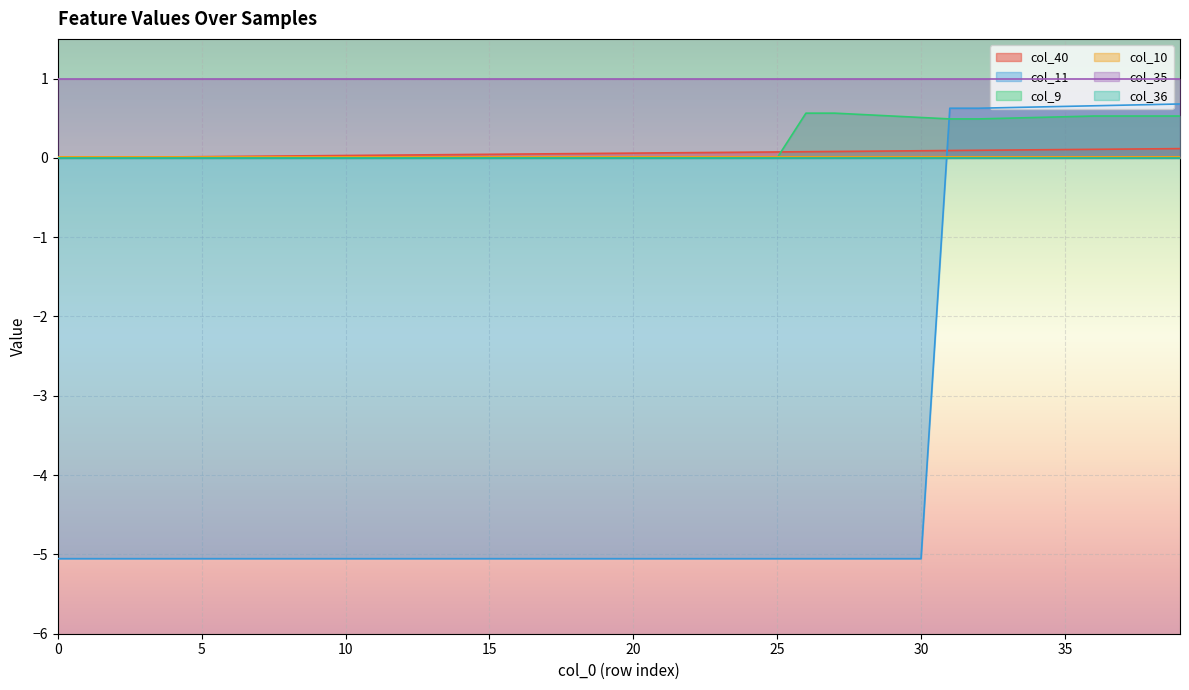

The value of col_11 at 39 is 1.1. True or false?

False